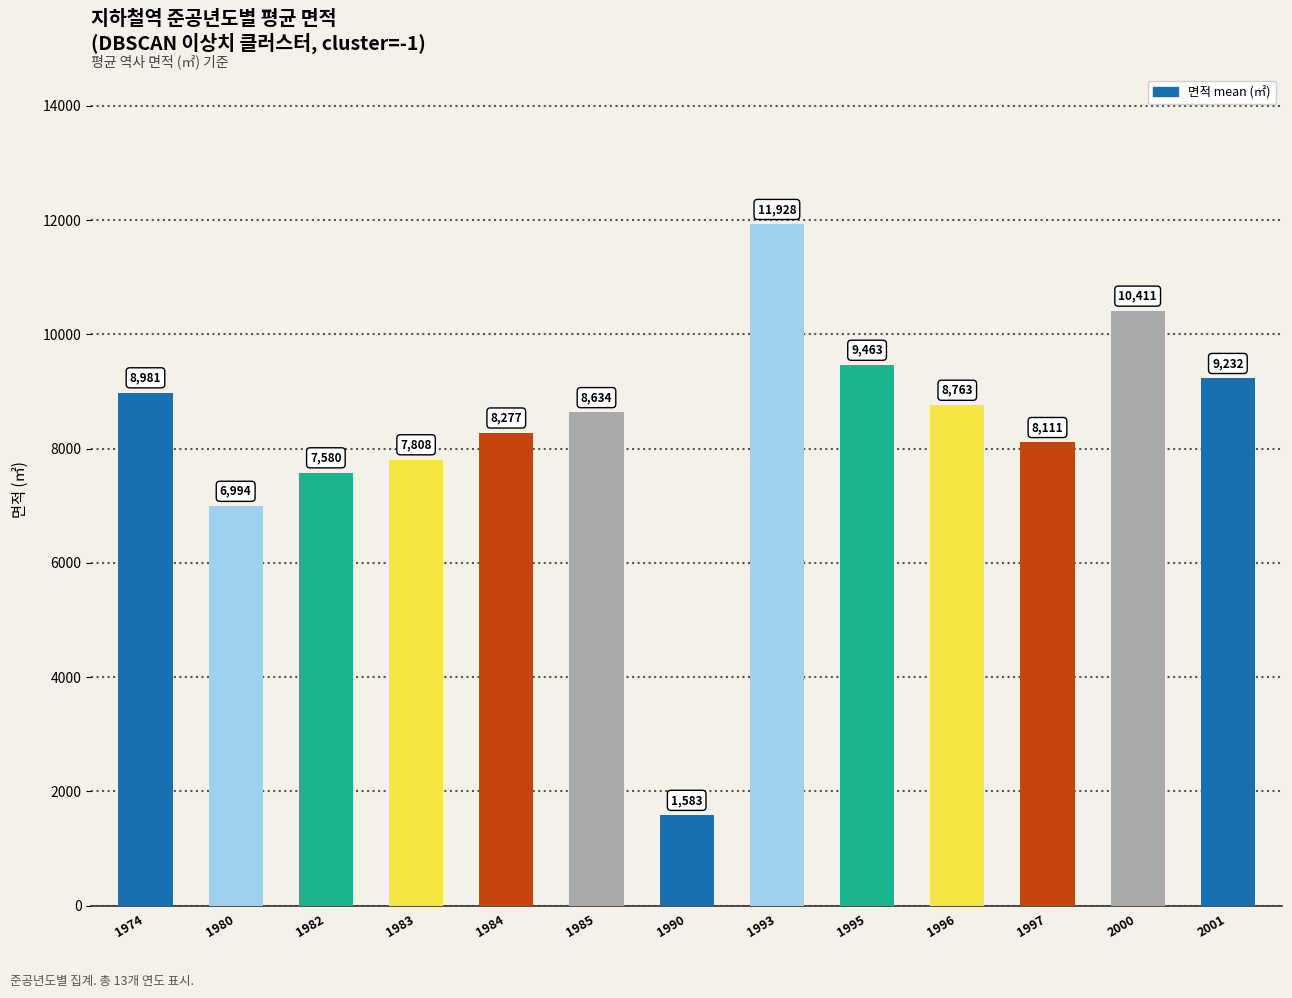

What is the difference between the maximum and minimum values?

10345.4